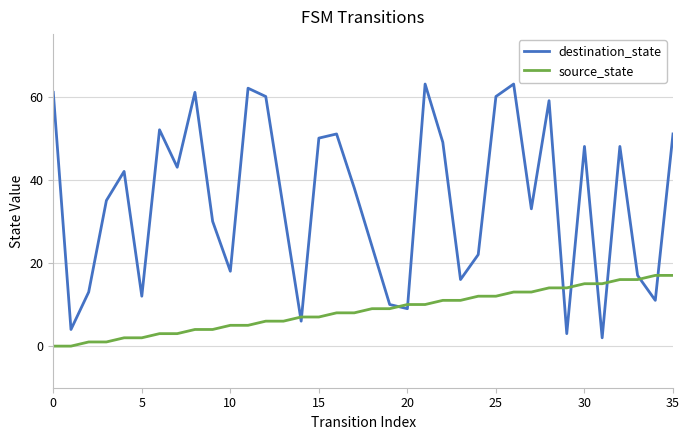

Rank the series by their maximum value, from lowest to highest.

source_state, destination_state